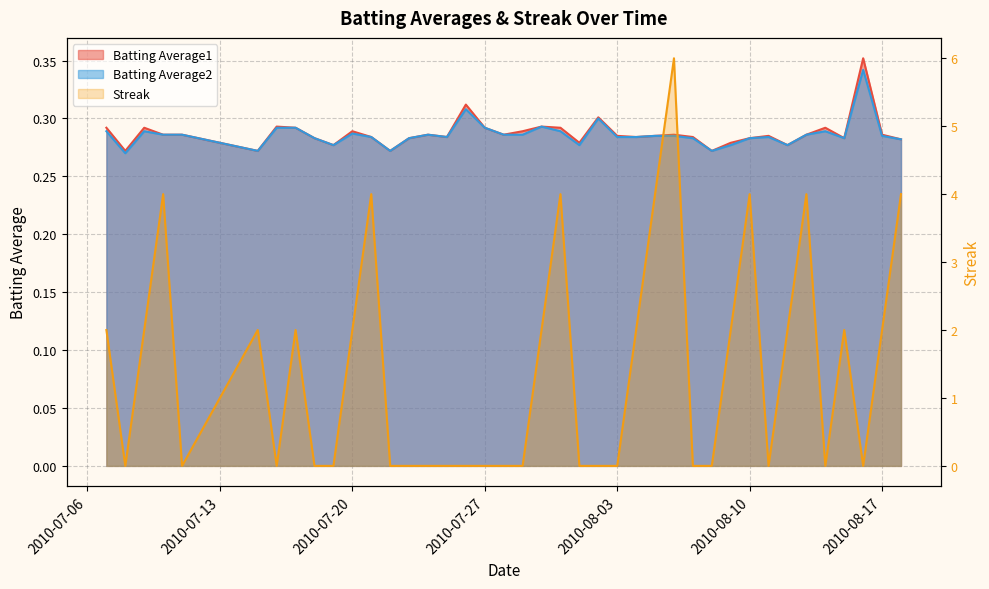

At which label does Batting Average1 reach its peak?

2010-08-16